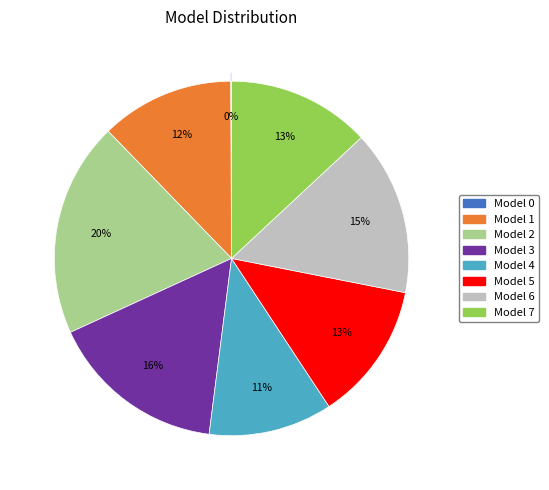

Is there a majority slice in this chart?

No